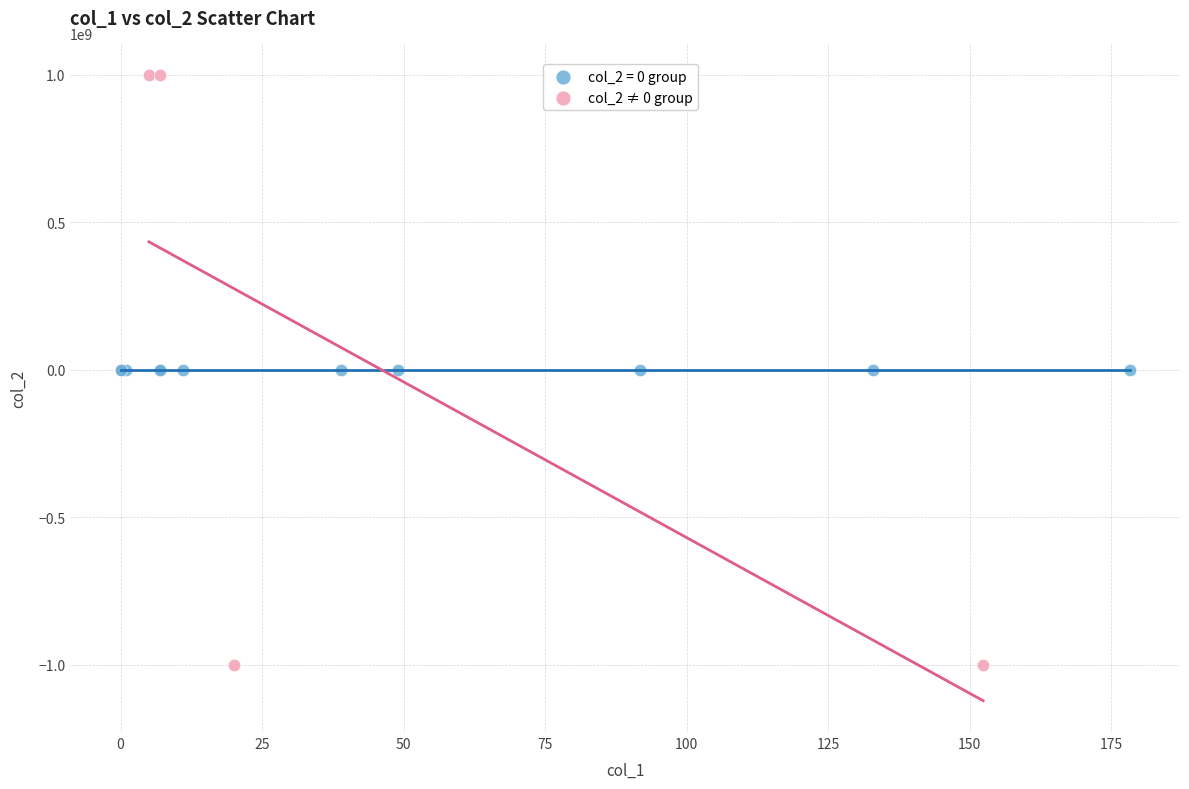

Which series reaches the maximum Y coordinate?

col_2 ≠ 0 group